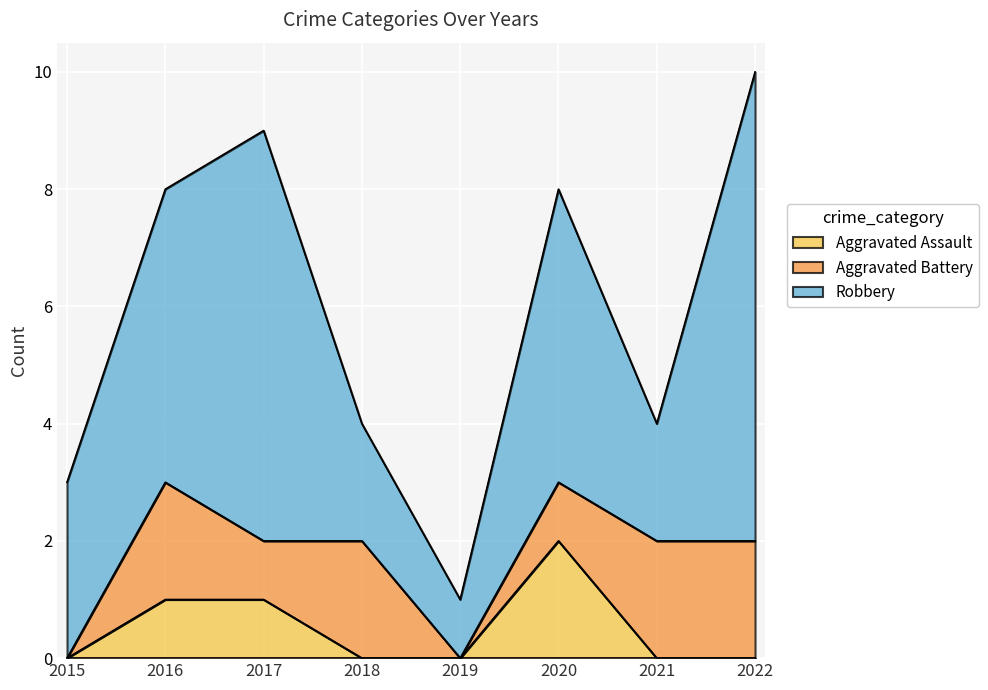

How many data points in Robbery are less than 5?

4